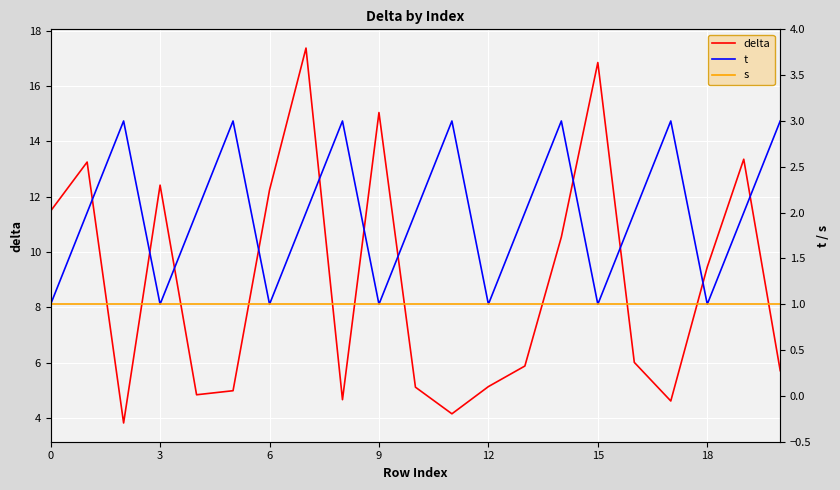

What is the sum of the delta values at 14 and 17?

15.2